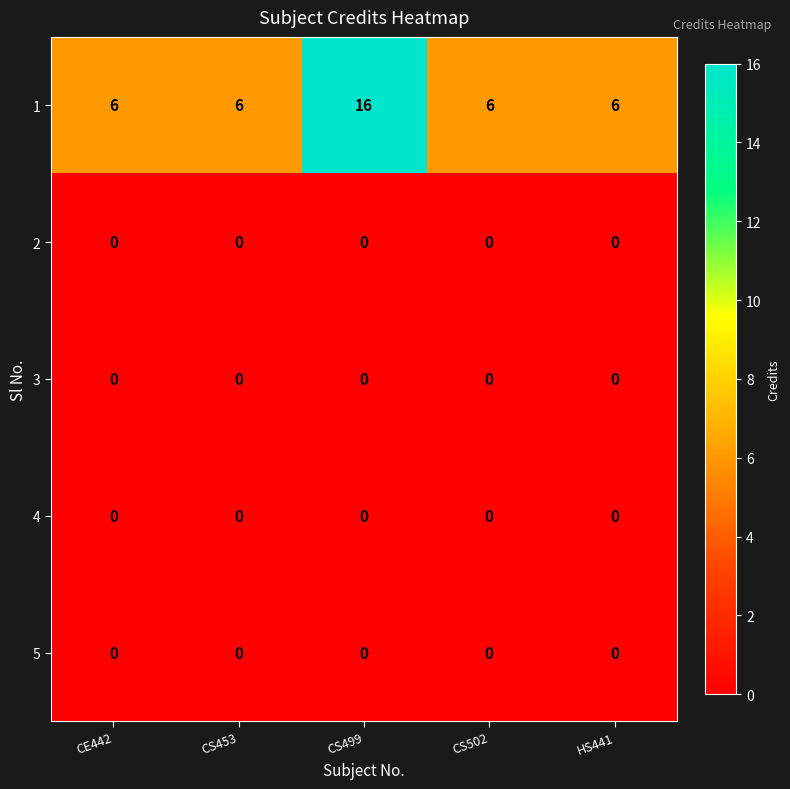

Reading left to right, transcribe all the data shown in this chart.

1: CE442=6	CS453=6	CS499=16	CS502=6	HS441=6
2: CE442=0	CS453=0	CS499=0	CS502=0	HS441=0
3: CE442=0	CS453=0	CS499=0	CS502=0	HS441=0
4: CE442=0	CS453=0	CS499=0	CS502=0	HS441=0
5: CE442=0	CS453=0	CS499=0	CS502=0	HS441=0